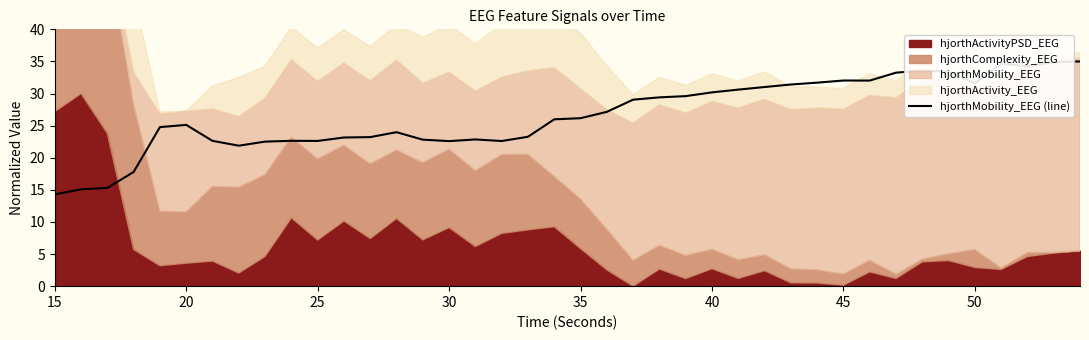

Is it true that the value at 16 is 13.6?

False